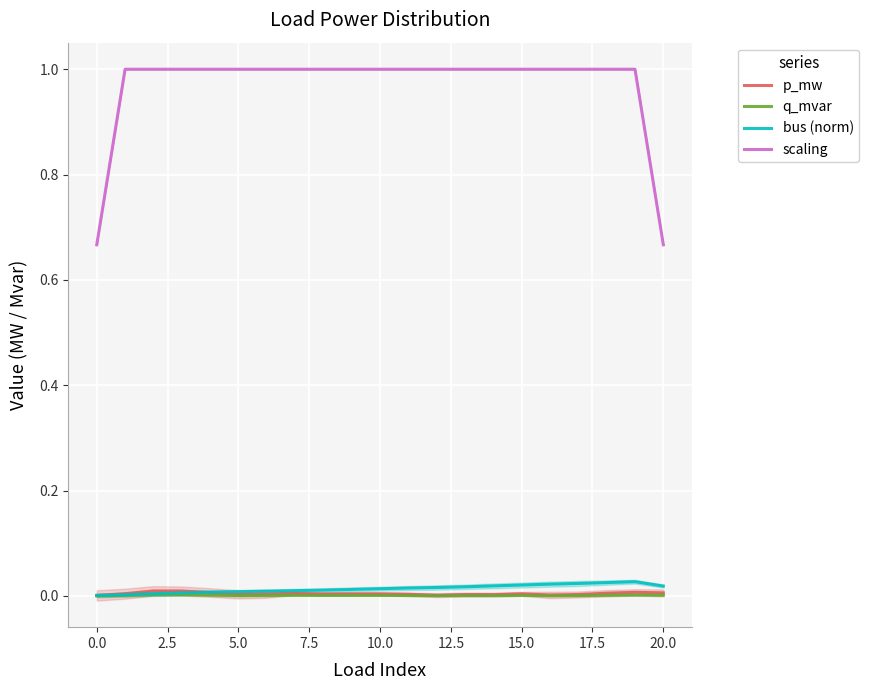

How many lines are shown in the chart?

4